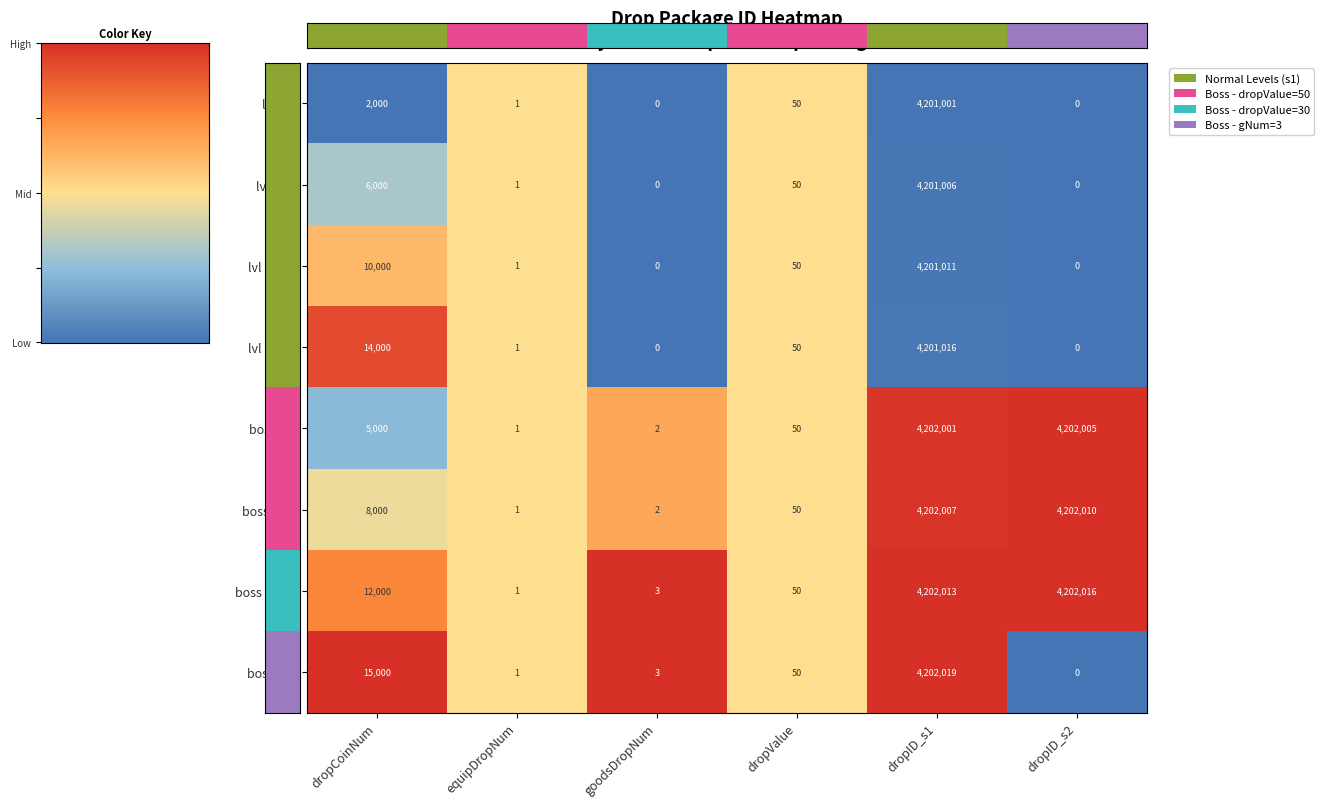

Rank the series by their maximum value, from lowest to highest.

lvl 1-5, lvl 6-10, lvl 11-15, lvl 16-20, boss 1-6, boss 7-12, boss 13-18, boss 19+